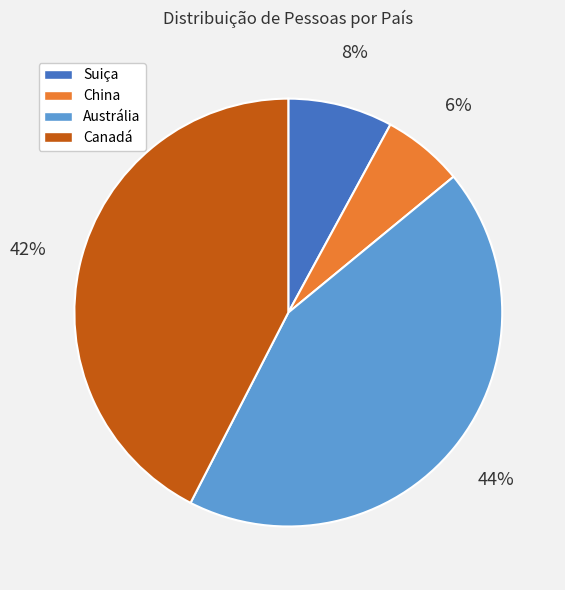

Does any single category account for the majority?

No